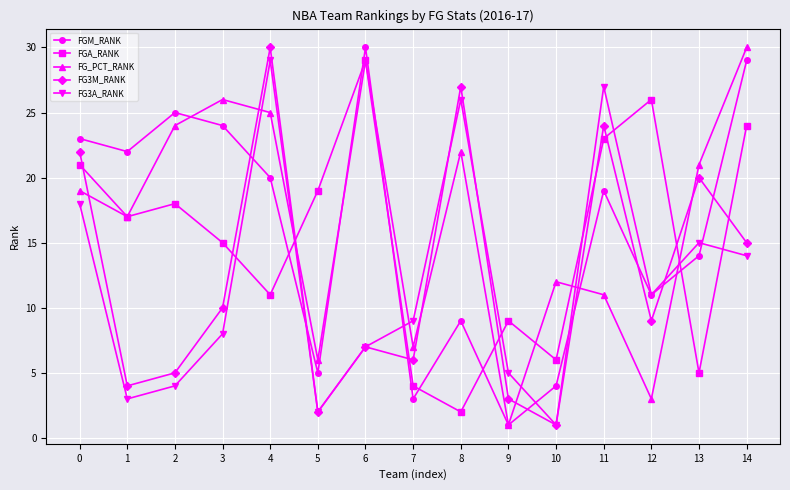

True or false: FGM_RANK has more than 1 points higher than both neighbors.

True